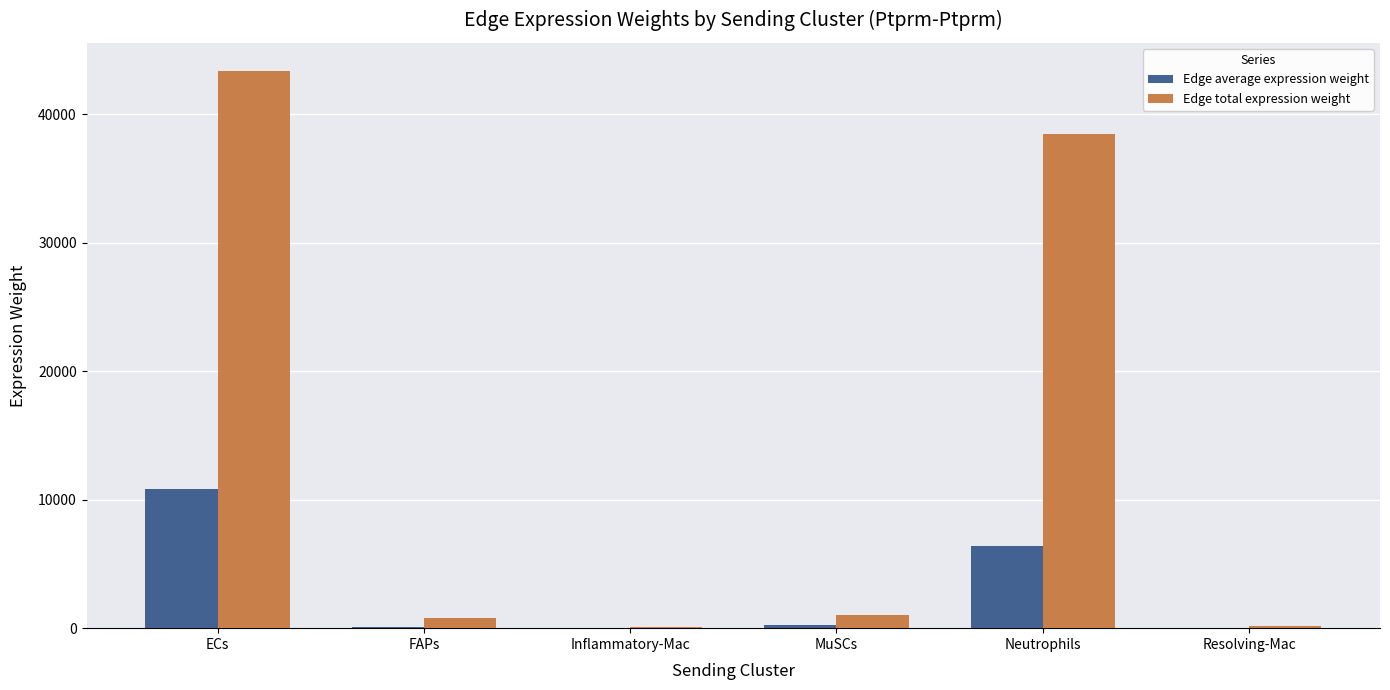

Which series changed the most between Inflammatory-Mac and Neutrophils?

Edge total expression weight